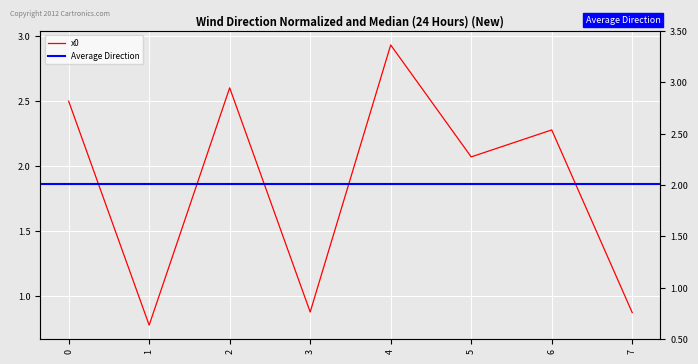

Where is the first local minimum?

1